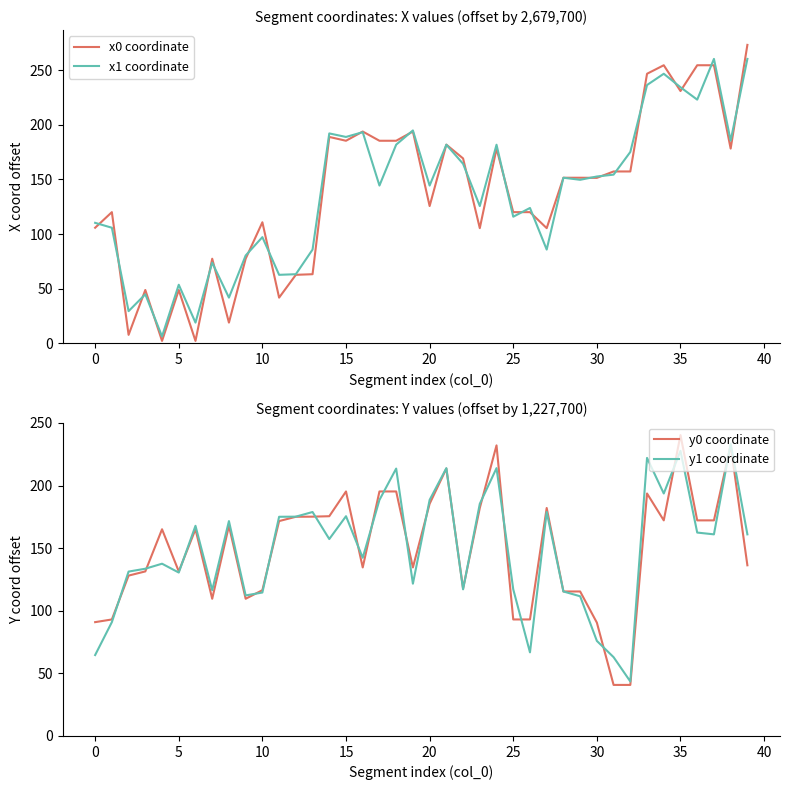

What is the difference between the maximum and second lowest values in the x0 coordinate series?

270.7